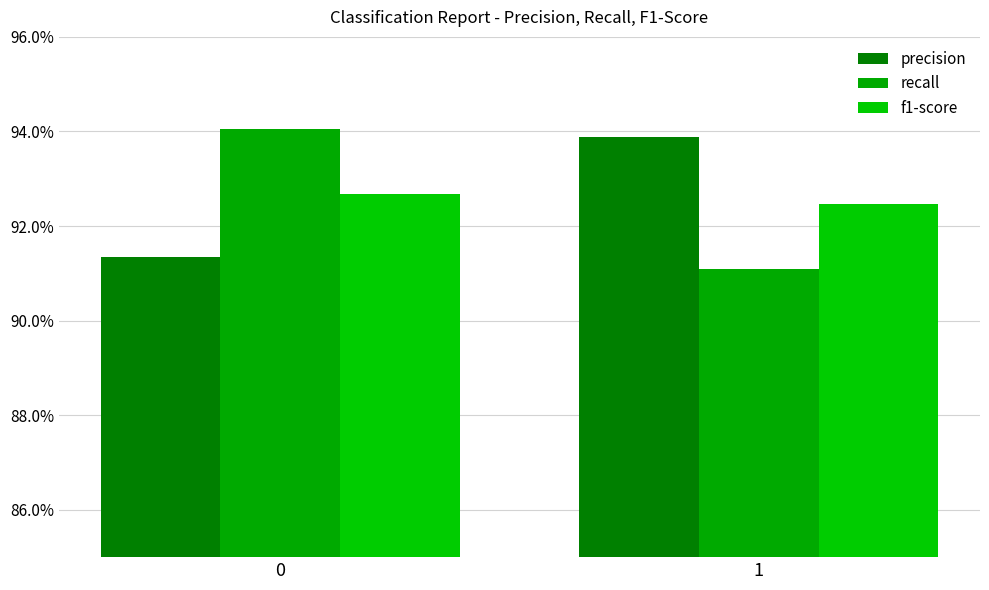

What is the value of the f1-score bar at the 1st from the left?

0.9